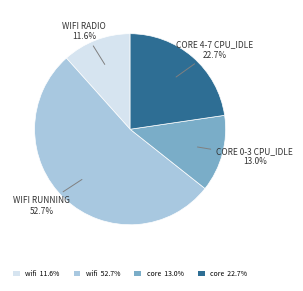

What is the largest slice in the pie chart?

wifi 52.7%